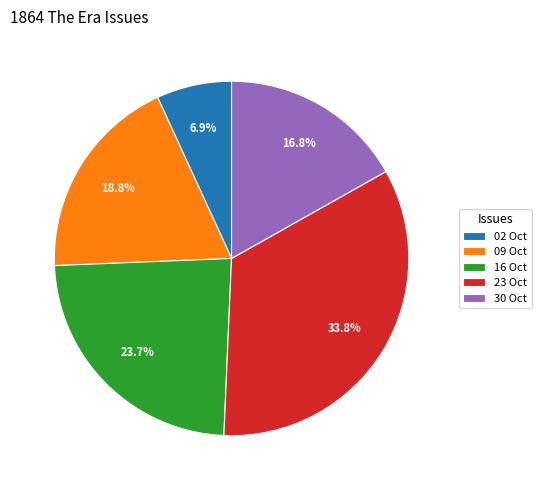

What percentage is NOT represented by 23 Oct?

66.2%